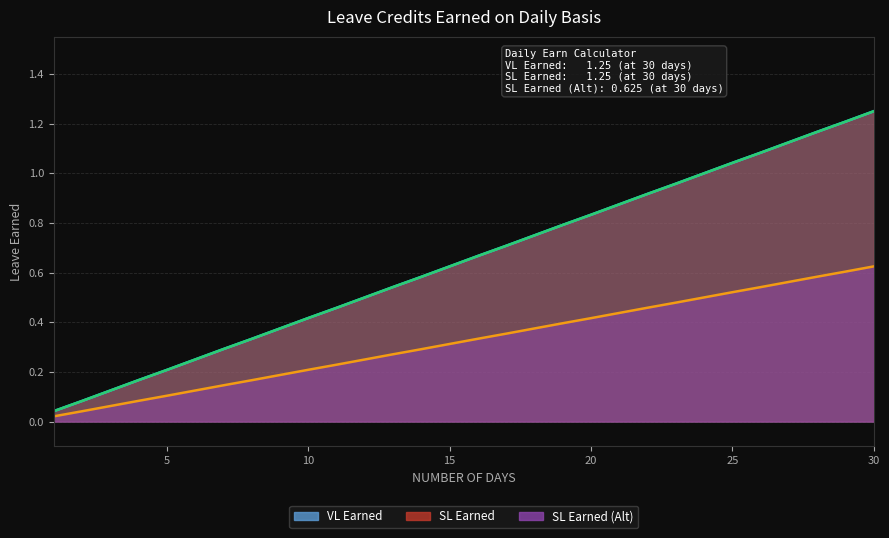

Which series has the largest total across all categories?

VL Earned